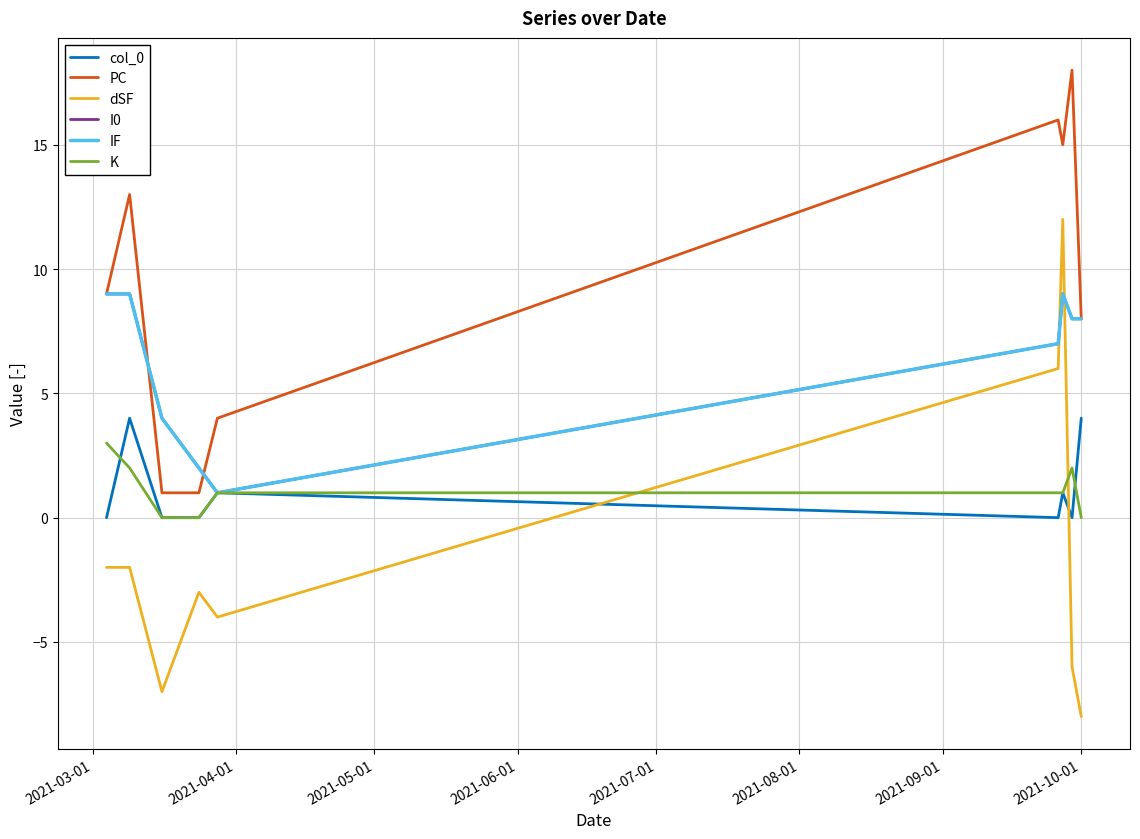

Does the chart display data point markers on the line(s)?

No